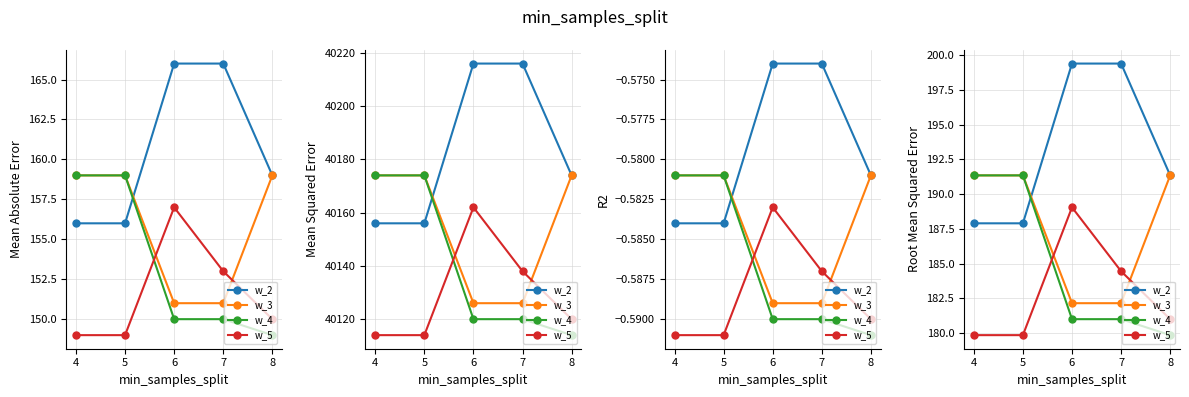

Which series has the widest spread of values?

w_2